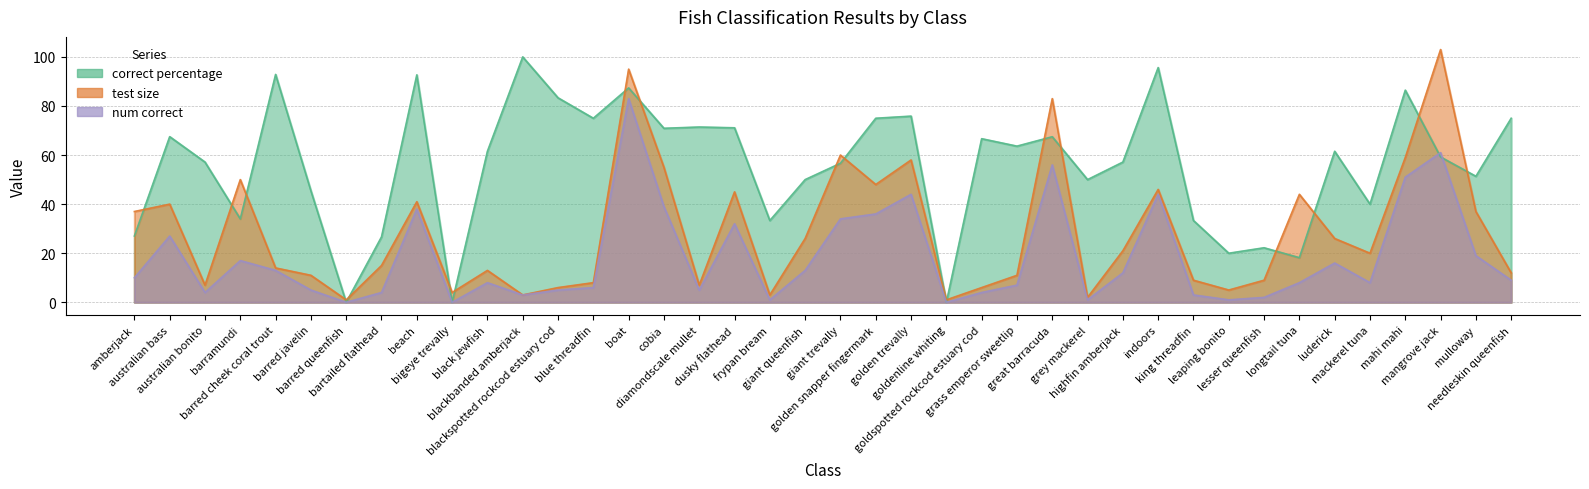

What is the average value of the num correct series?

18.2